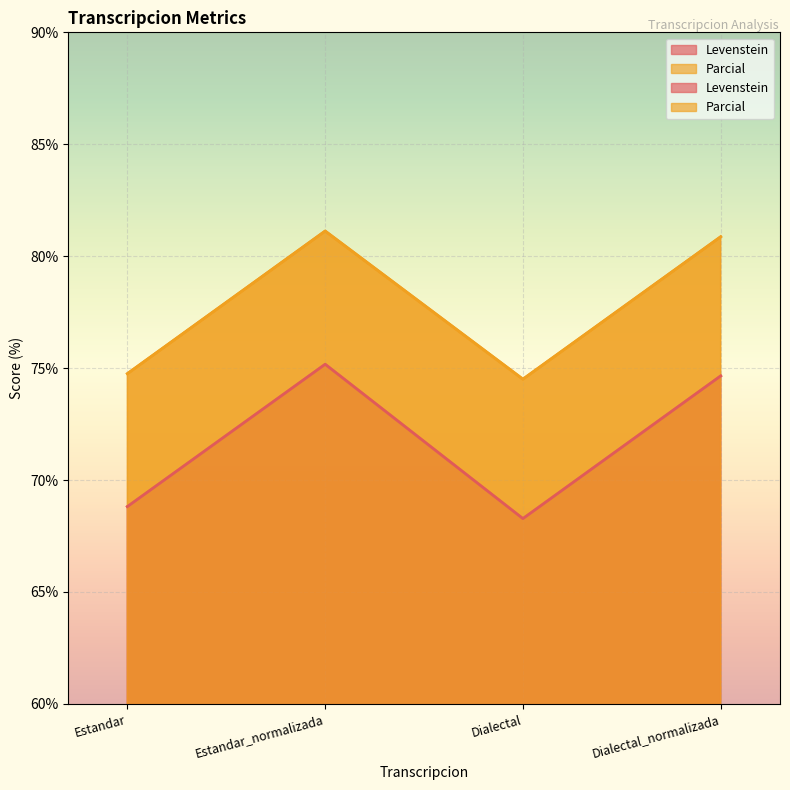

What is the difference between the second highest and second lowest values in the Levenstein series?

5.8